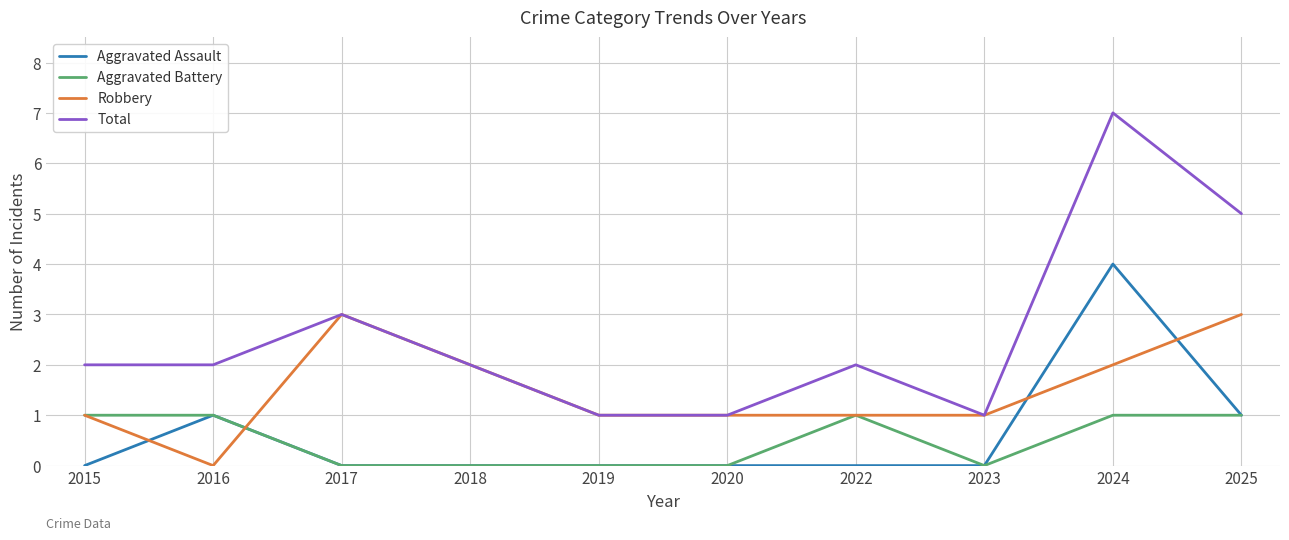

True or false: Aggravated Battery and Total cross at least once.

False